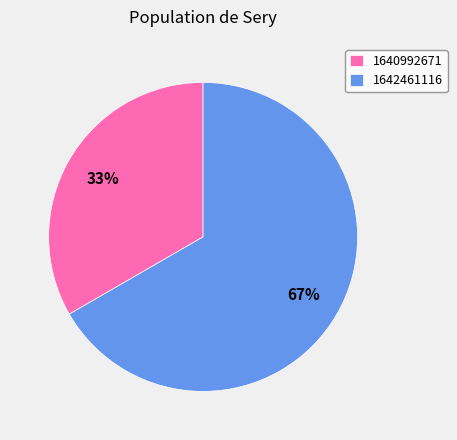

The 1642461116 slice represents 67% of the pie. True or false?

True